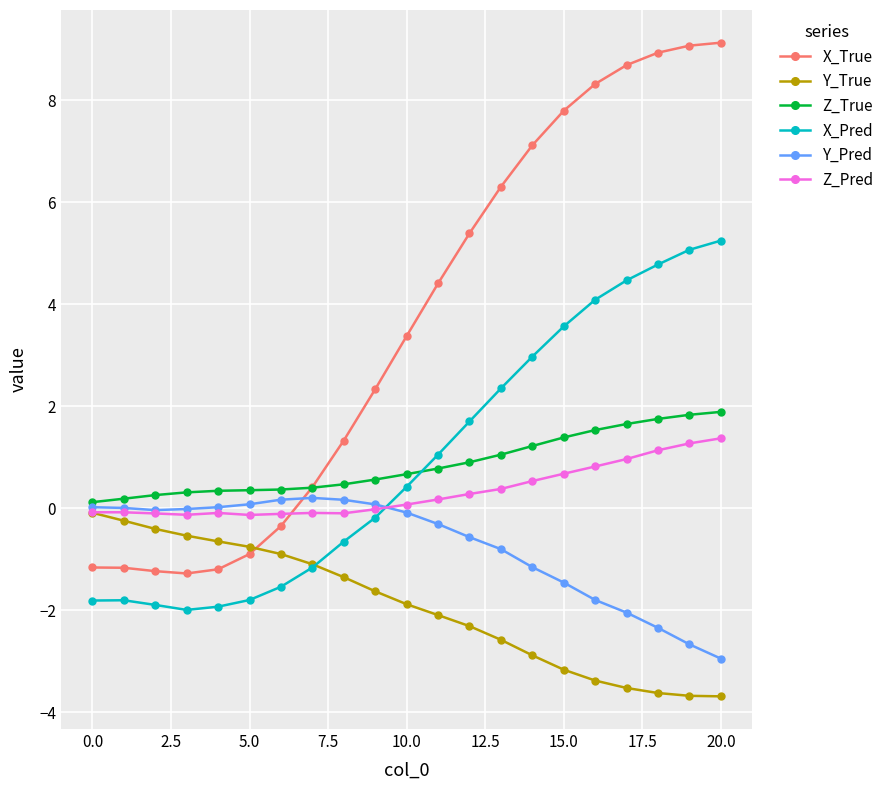

Which series has the largest range (max minus min)?

X_True